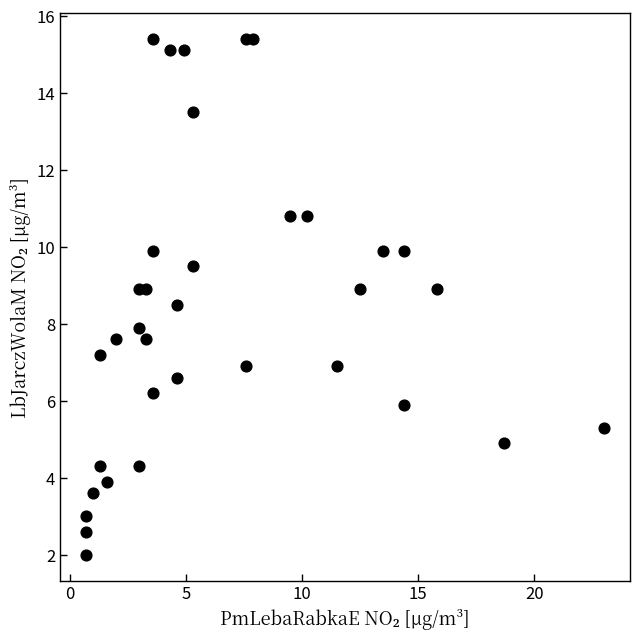

What is the range of X values (max minus min)?

22.3